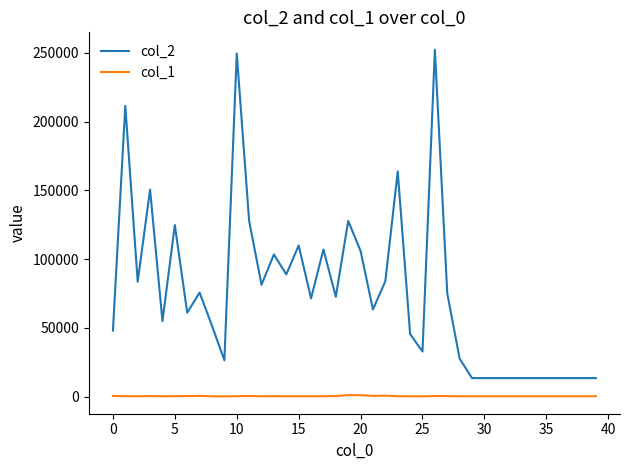

Which series has the largest range (max minus min)?

col_2